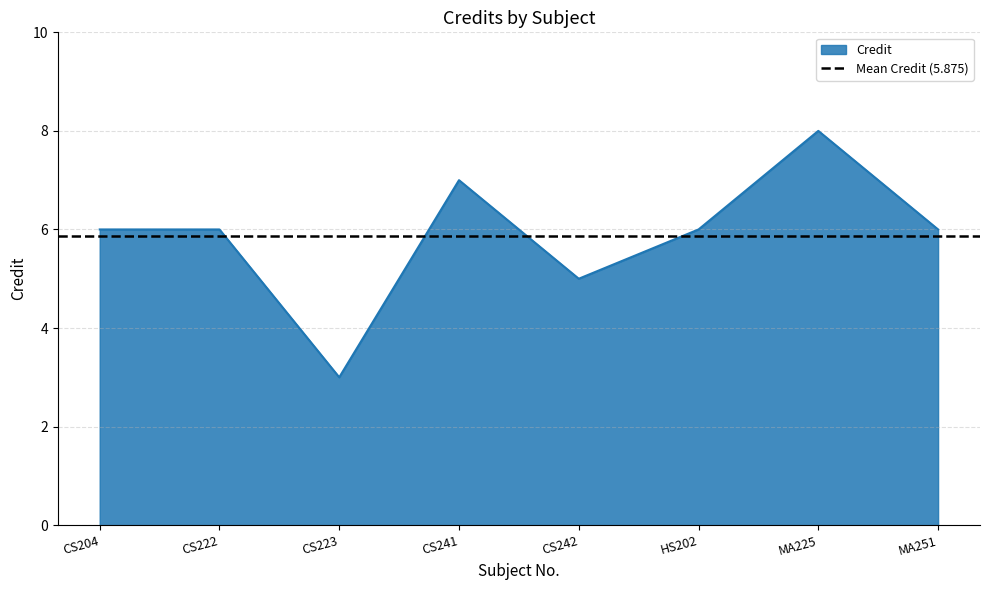

Does the chart have visible grid lines?

Yes